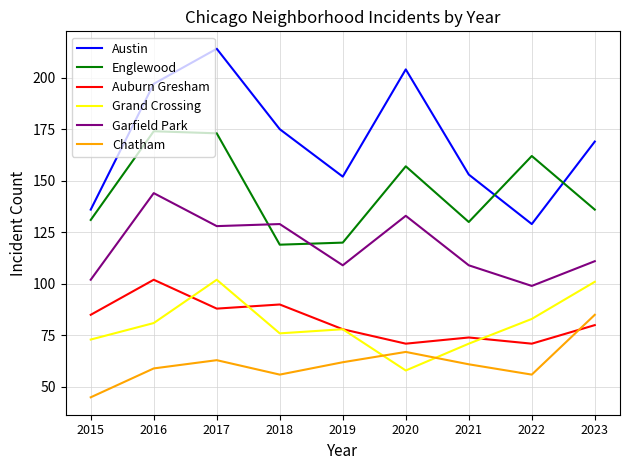

The Englewood series shows 289 at 2017. True or false?

False